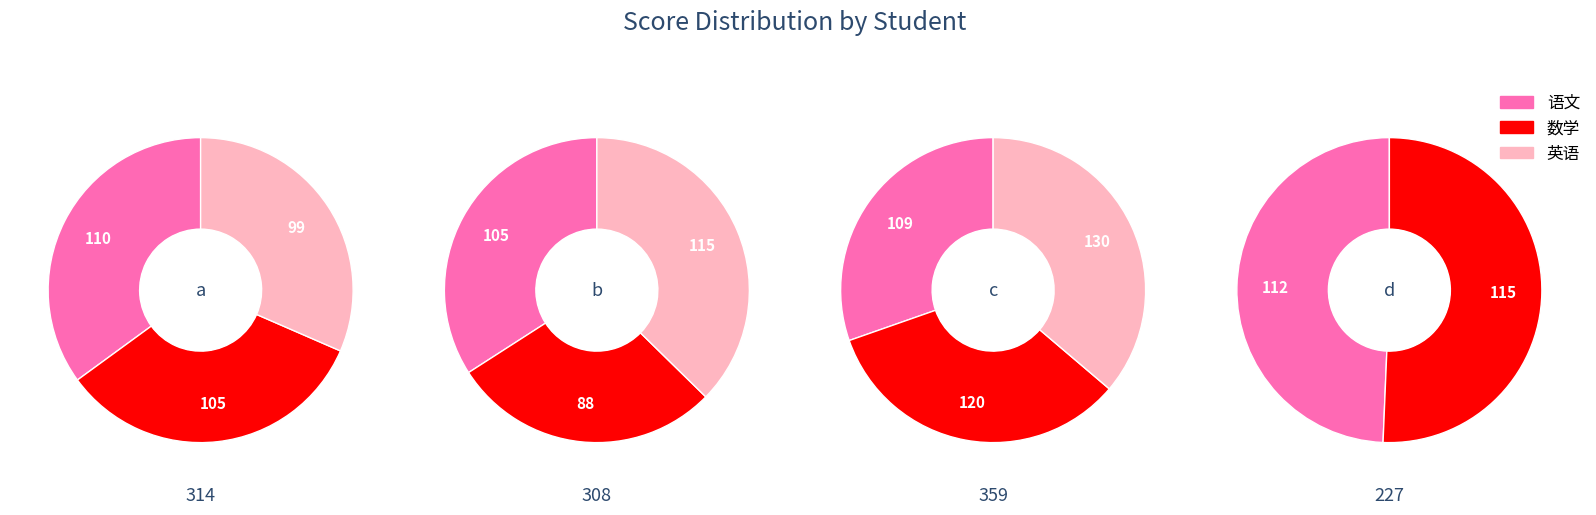

Does d account for over 50% of the chart?

No